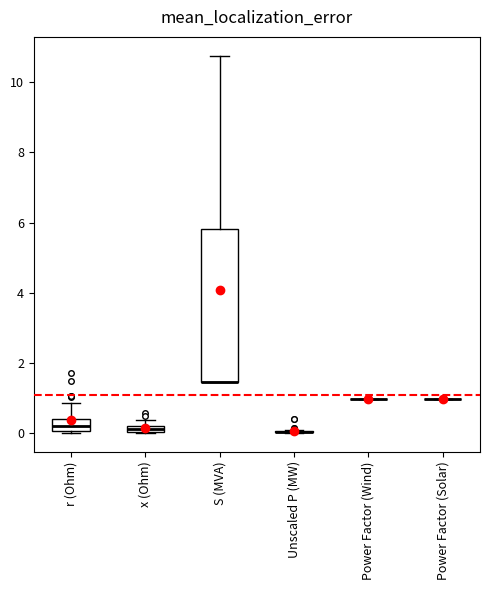

Which box is the tallest, from its lower edge to its upper edge?

S (MVA)